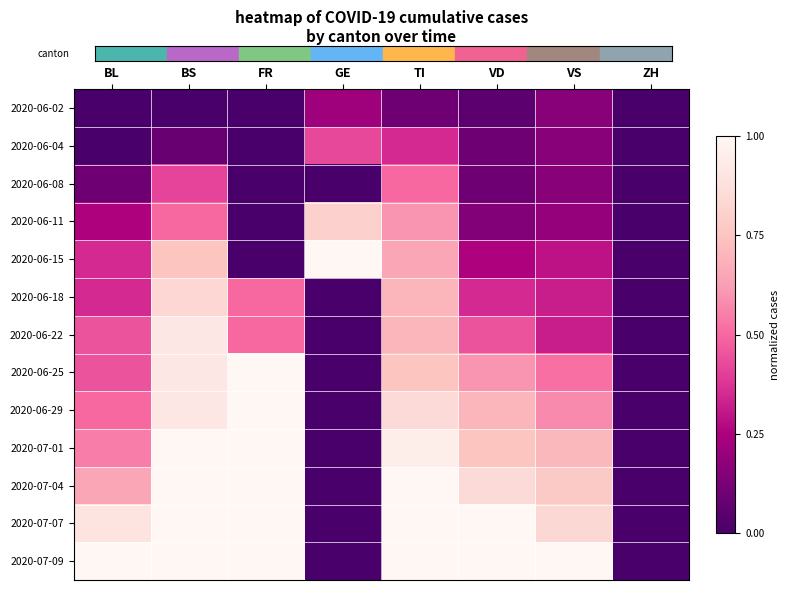

Which series changed the most between GE and TI?

2020-07-04